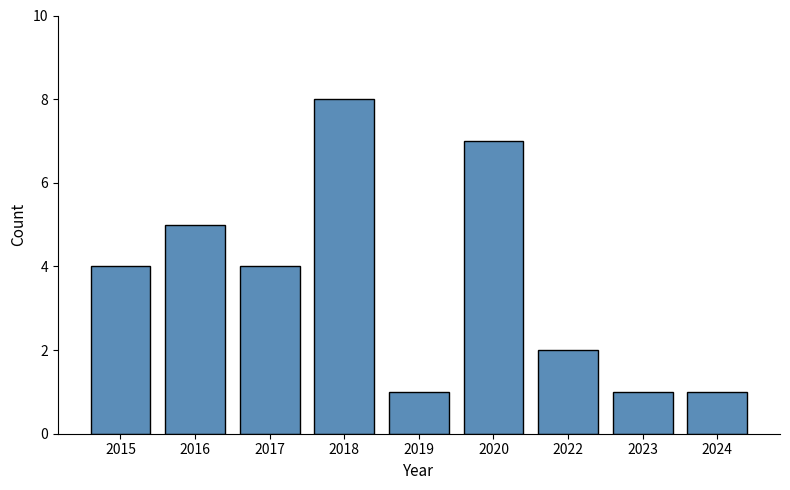

What is the value of the 7th bar from the left?

2